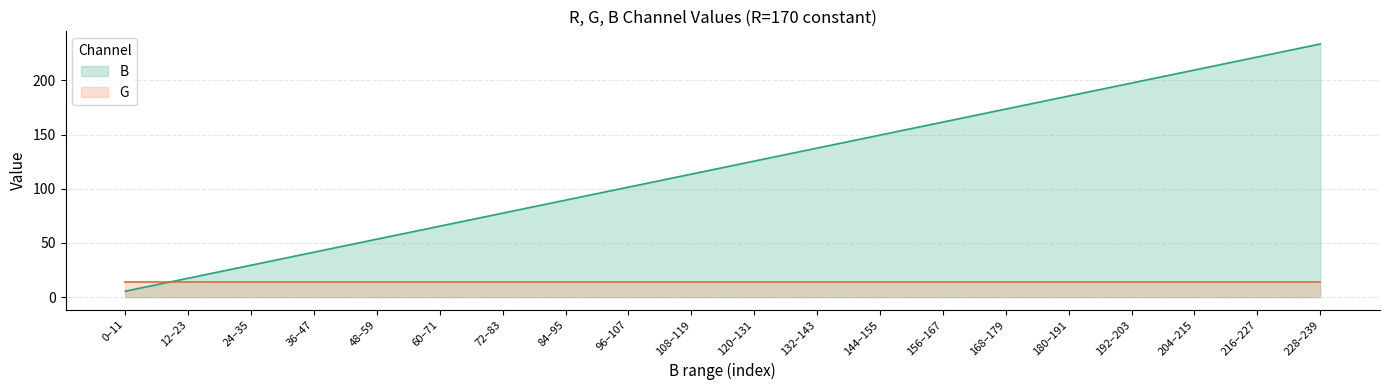

The B series shows 304.0 at 216–227. True or false?

False